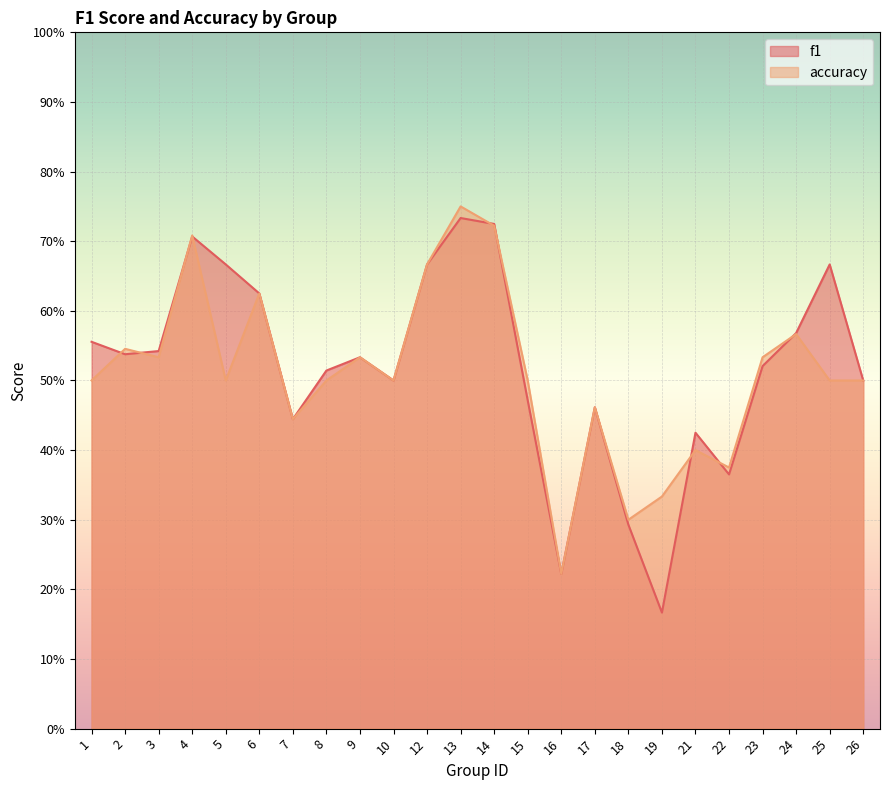

Count the number of data series in this chart.

2